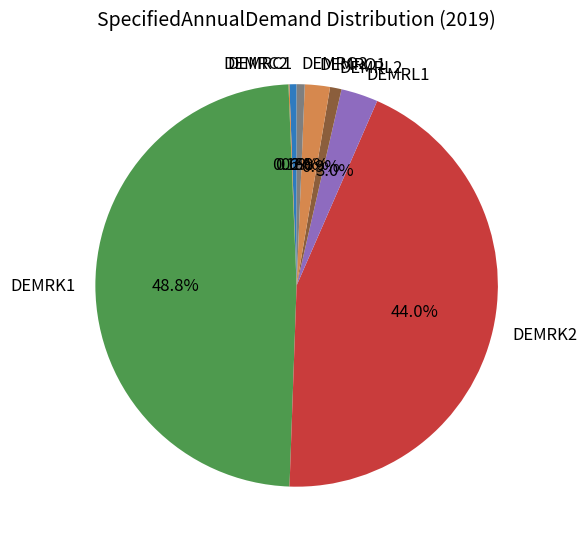

What percentage is the DEMRC1 slice, to the nearest percent?

1%